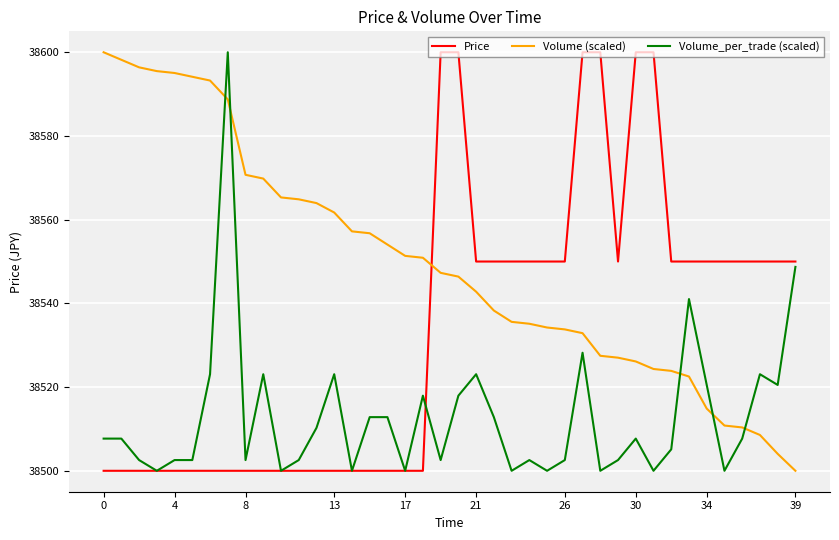

List the series in order of their overall mean, highest first.

Volume (scaled), Price, Volume_per_trade (scaled)